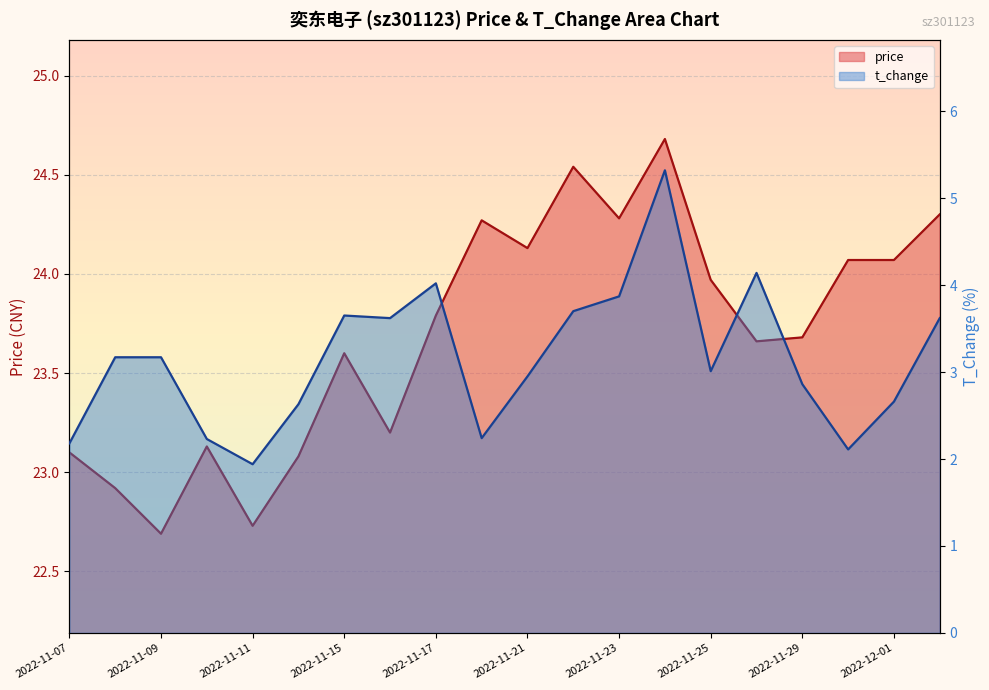

List the labels in order of price value, smallest first.

2022-11-09, 2022-11-11, 2022-11-08, 2022-11-14, 2022-11-07, 2022-11-10, 2022-11-16, 2022-11-15, 2022-11-28, 2022-11-29, 2022-11-17, 2022-11-25, 2022-11-30, 2022-12-01, 2022-11-21, 2022-11-18, 2022-11-23, 2022-12-02, 2022-11-22, 2022-11-24